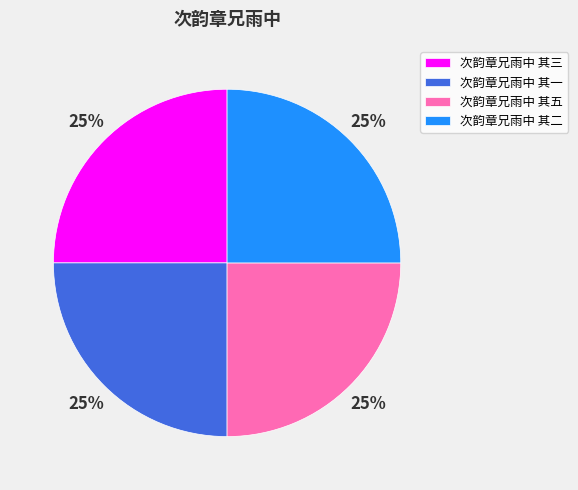

To the nearest percent, what is the average slice percentage?

25%